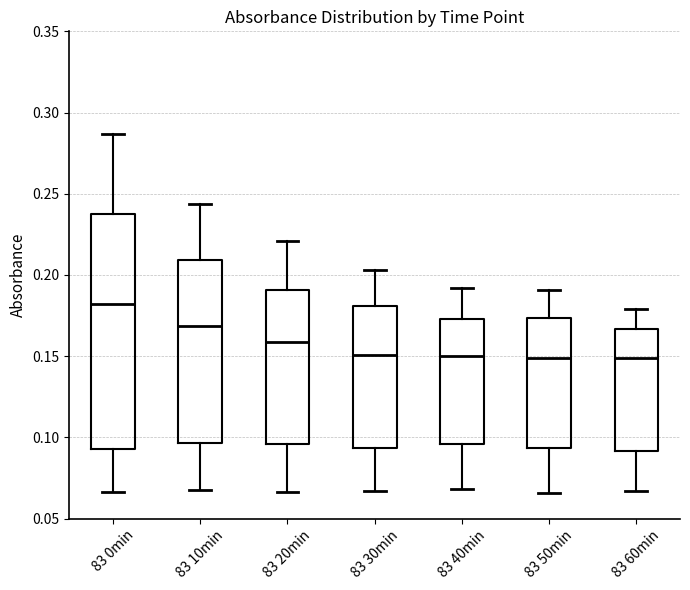

Where does the median line of the box for 83 0min sit on the y-axis? The values are not printed on the chart, so give them approximately, as read against the axis.

0.180